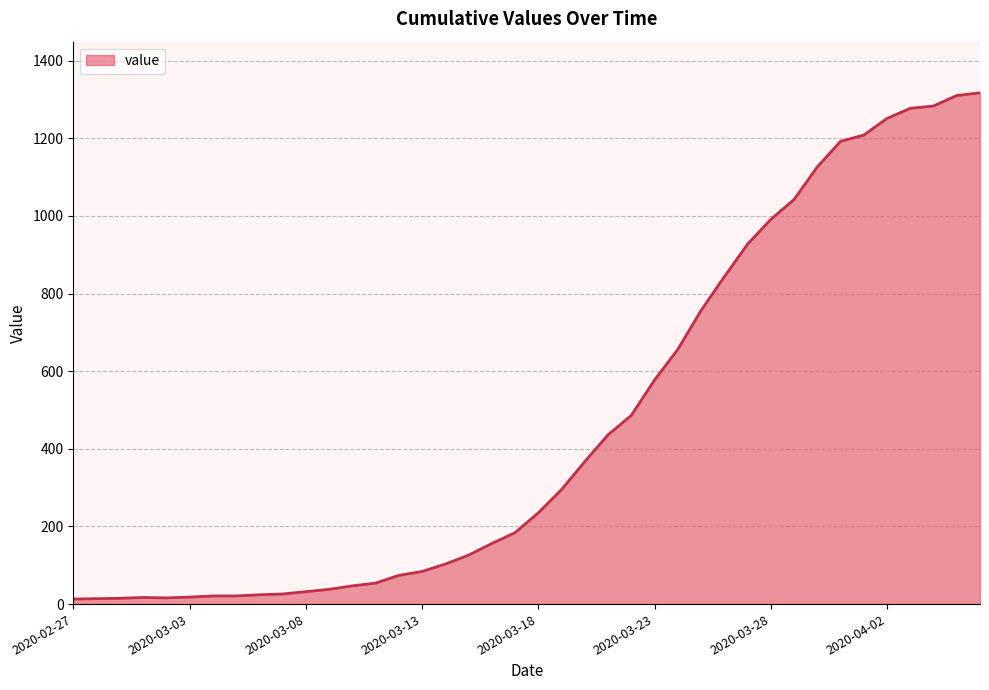

Does the chart display data point markers on the line(s)?

No